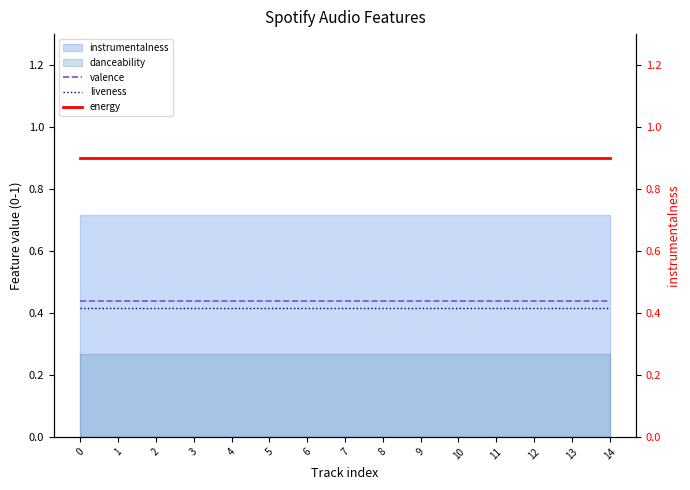

True or false: energy and liveness cross at least once.

False